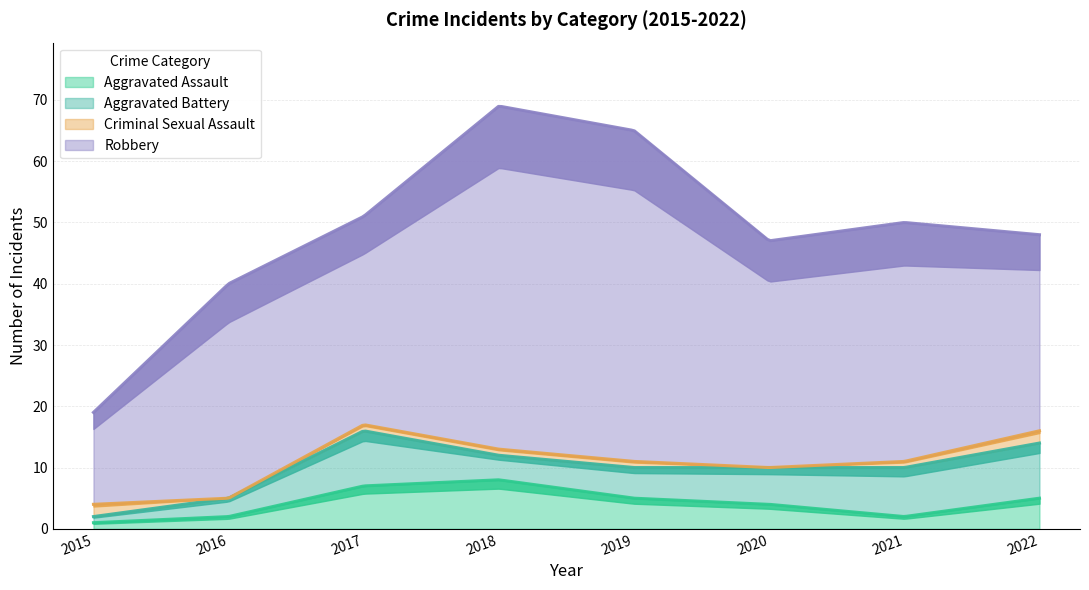

Reading right to left, list all the values displayed in this chart.

Aggravated Assault: 2022=5	2021=2	2020=4	2019=5	2018=8	2017=7	2016=2	2015=1
Aggravated Battery: 2022=9	2021=8	2020=6	2019=5	2018=4	2017=9	2016=3	2015=1
Criminal Sexual Assault: 2022=2	2021=1	2020=0	2019=1	2018=1	2017=1	2016=0	2015=2
Robbery: 2022=32	2021=39	2020=37	2019=54	2018=56	2017=34	2016=35	2015=15